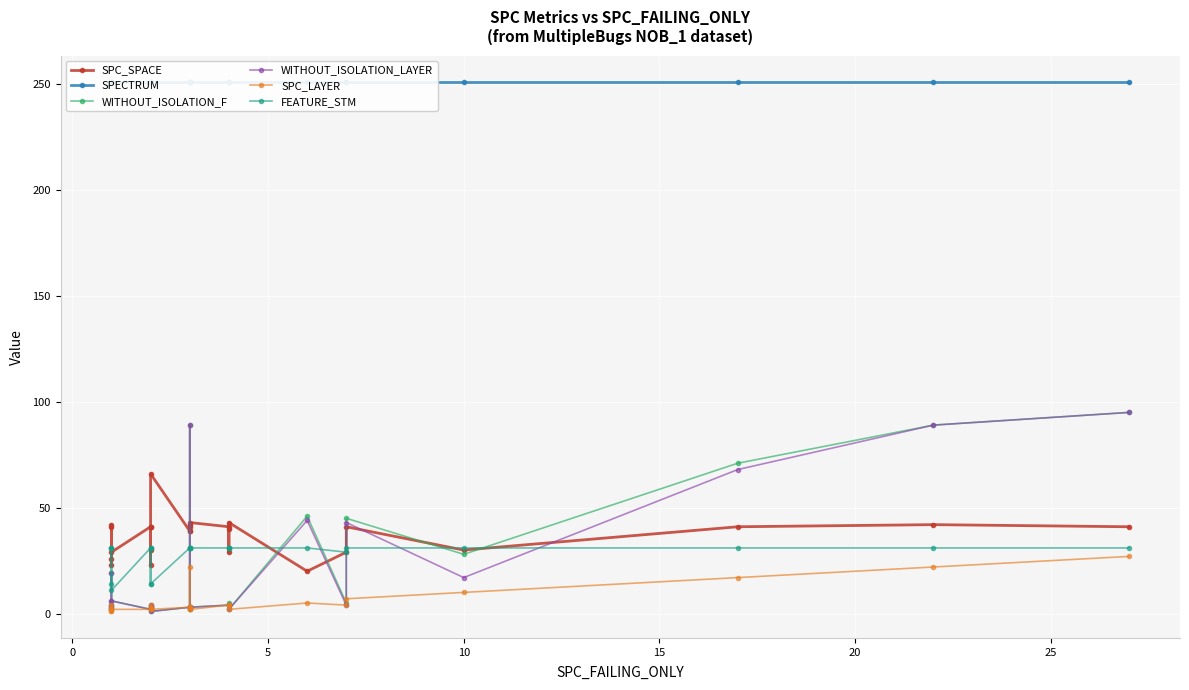

Is it true that WITHOUT_ISOLATION_F equals 1 at 20?

False